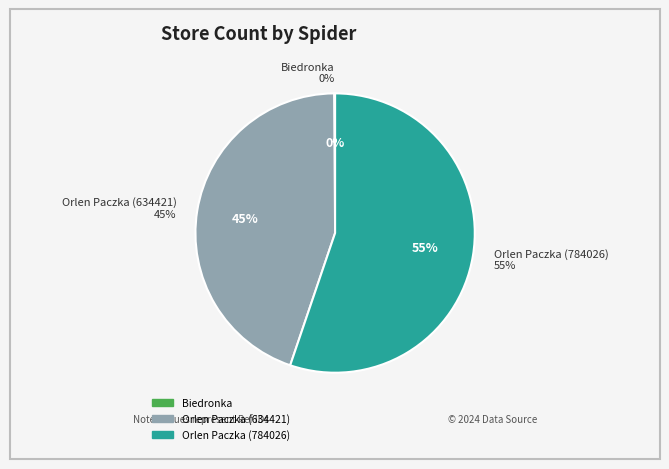

The Biedronka slice represents 0% of the pie. True or false?

True